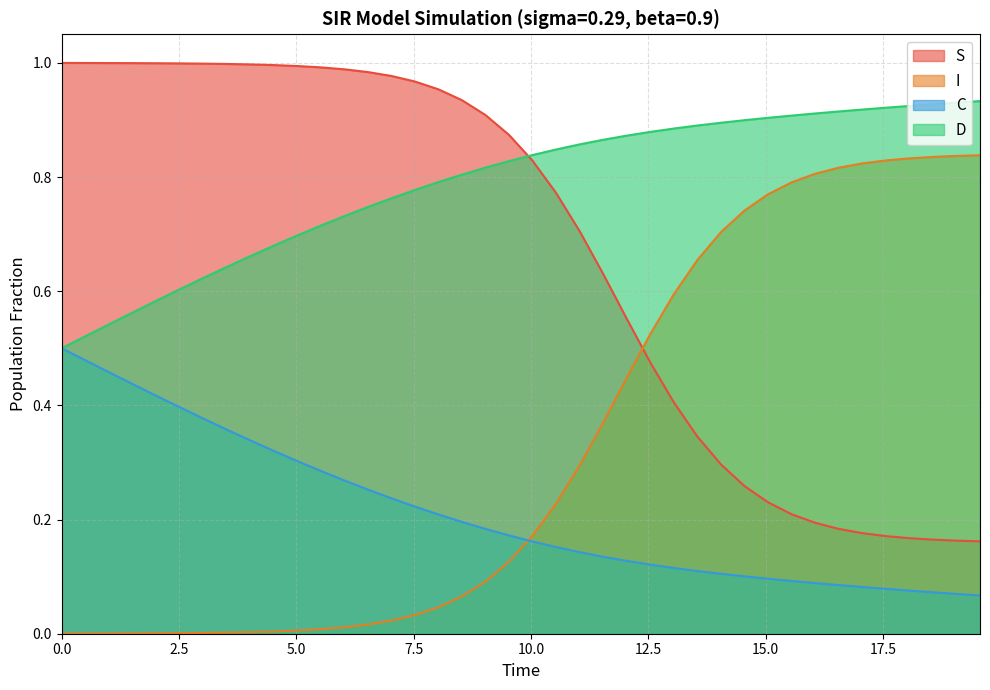

Which series has the widest spread of values?

S